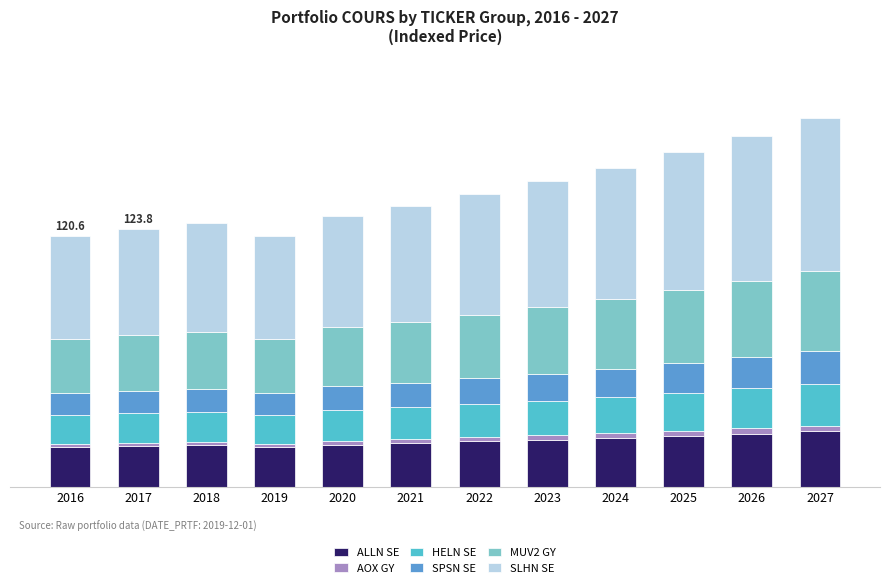

Rank the categories by AOX GY value from lowest to highest.

2016, 2019, 2017, 2018, 2020, 2021, 2022, 2023, 2024, 2025, 2026, 2027